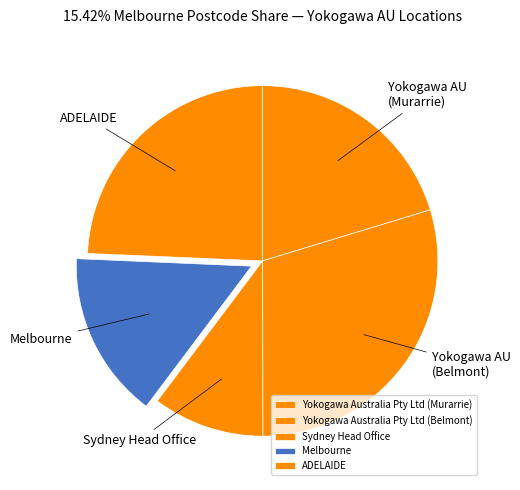

How many slices are in this pie chart?

5